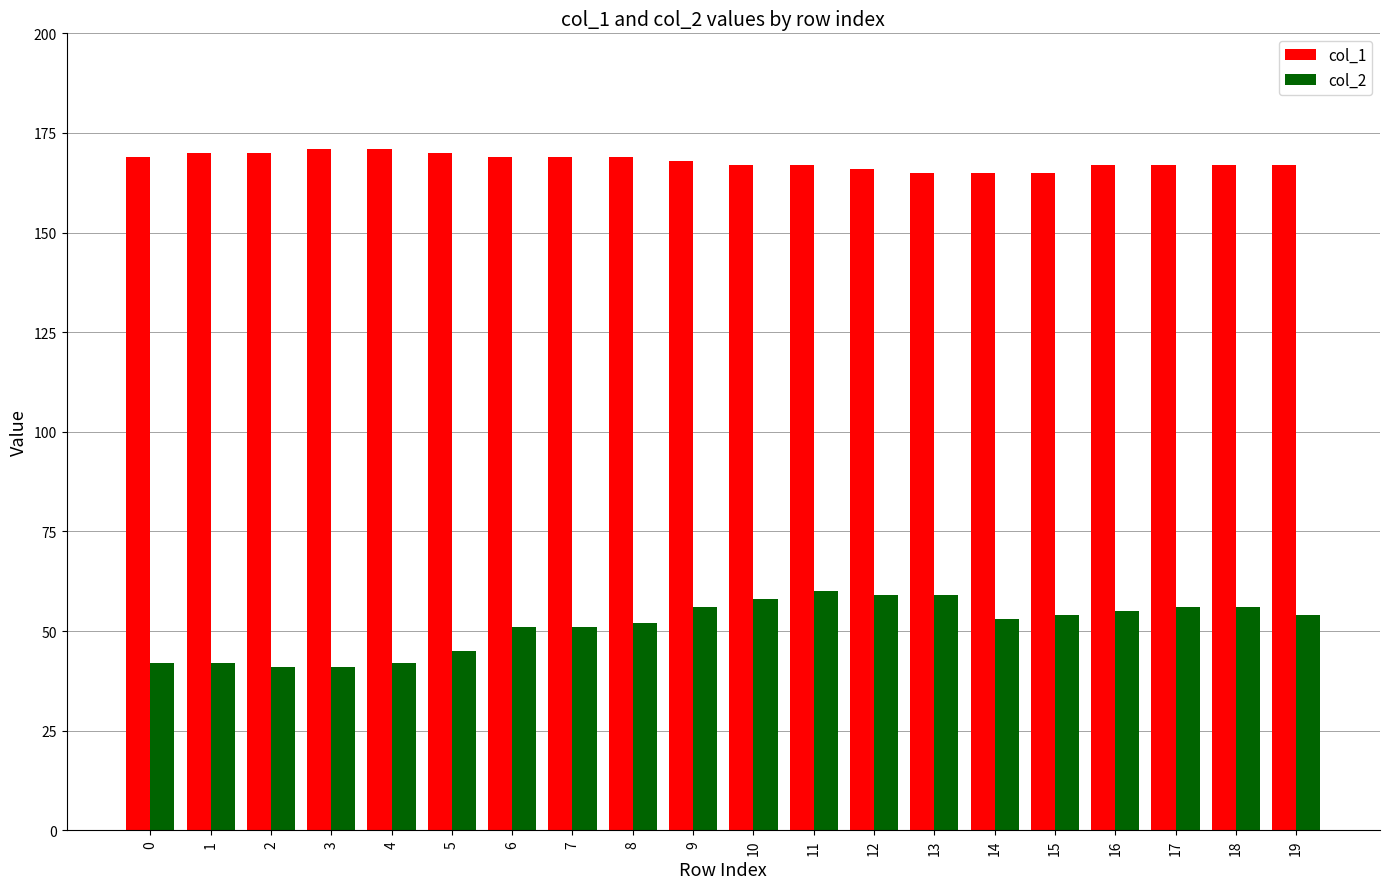

What is the maximum value shown in the chart?

171